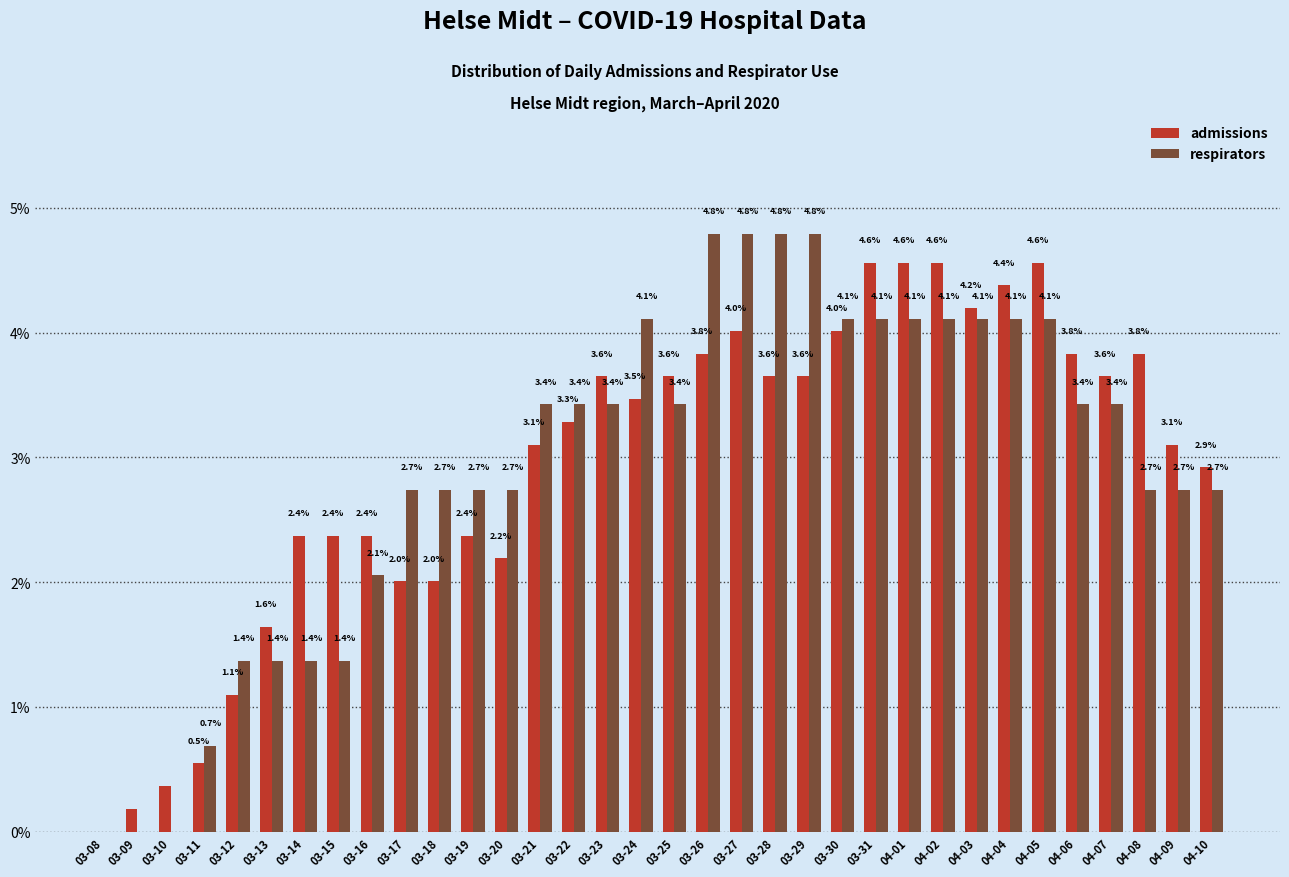

How many positive values does the admissions series have?

33